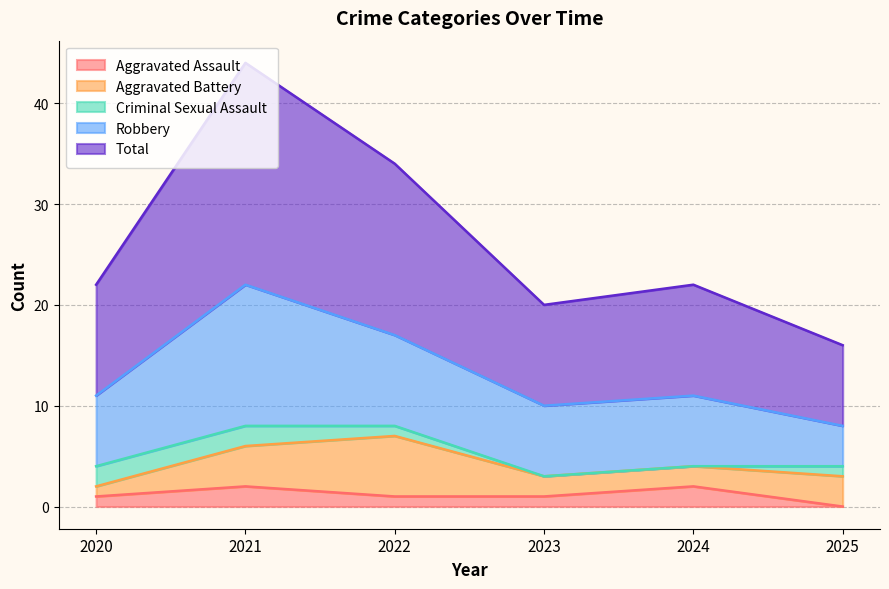

True or false: Criminal Sexual Assault has a value of 2 at 2022.

False